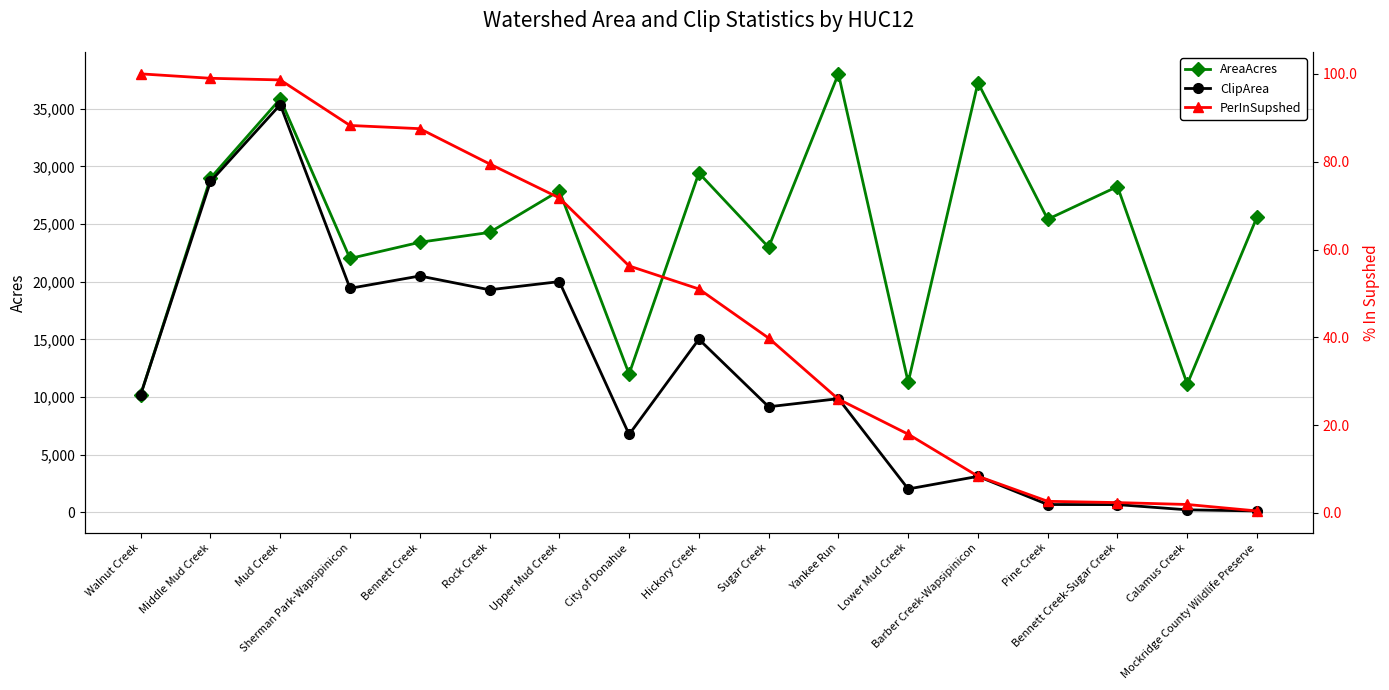

Rank the series by their maximum value, from highest to lowest.

AreaAcres, ClipArea, PerInSupshed